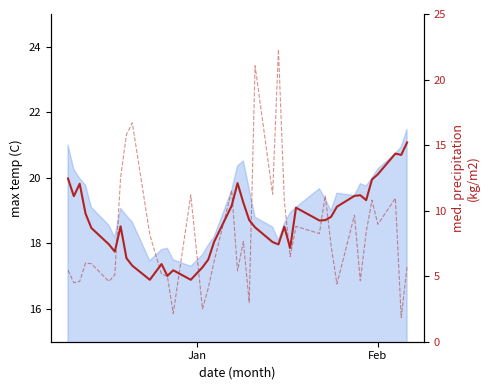

Does the chart display data point markers on the line(s)?

No